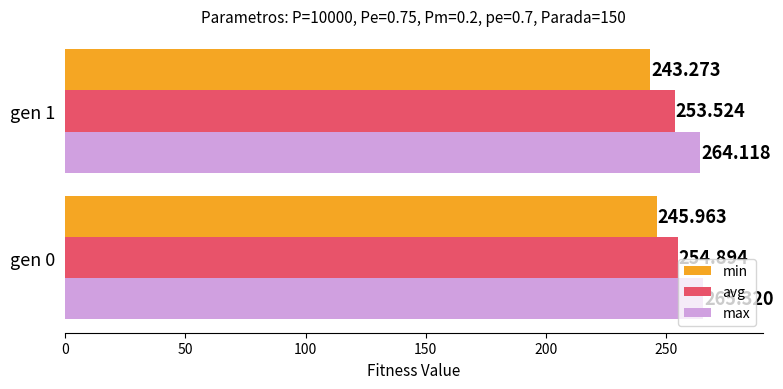

Which series has the largest range (max minus min)?

min